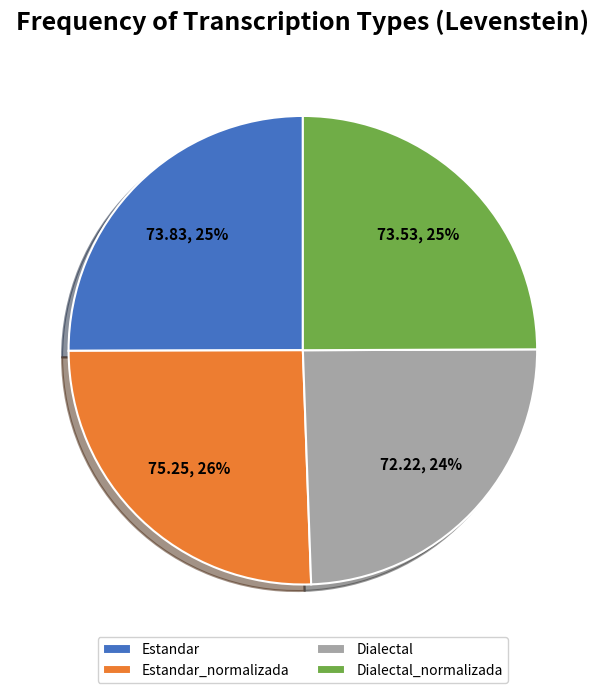

Does Estandar_normalizada represent more than half of the total?

No